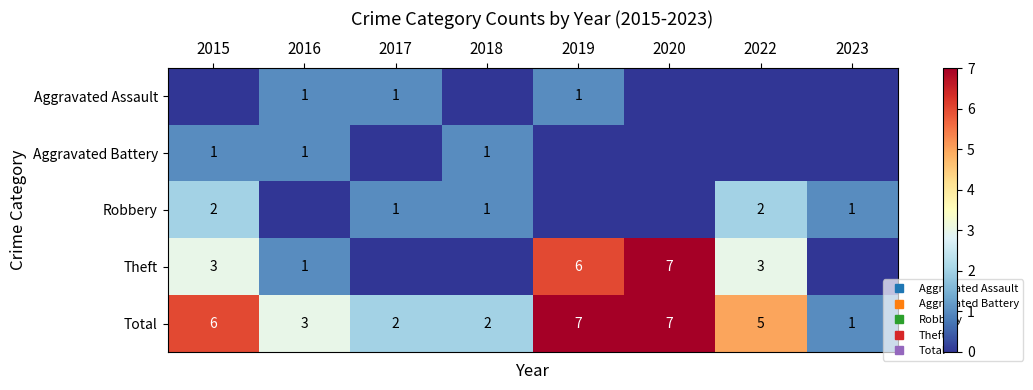

Between 2020 and 2016, which is larger?

2016